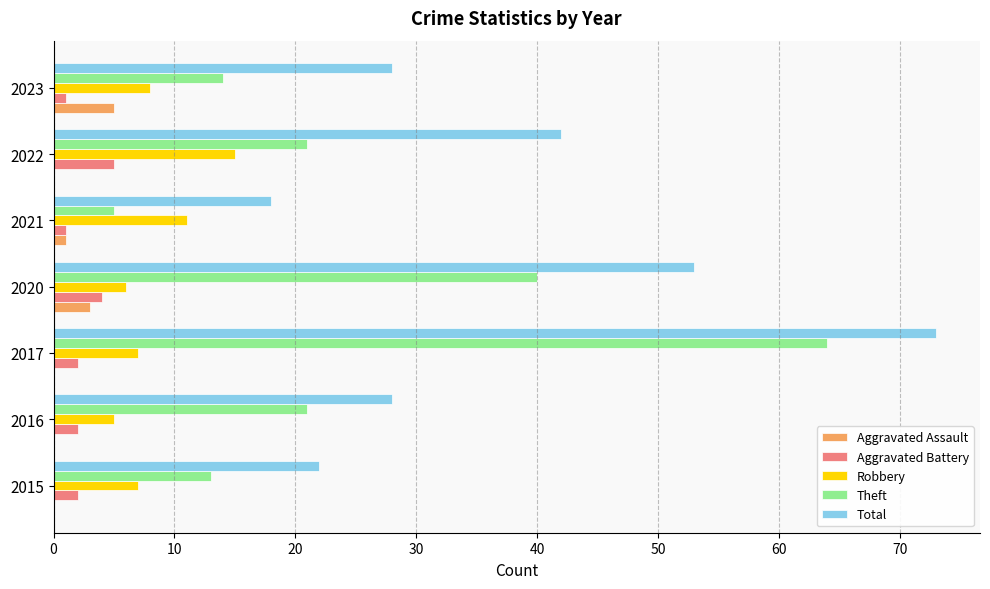

At which label is Robbery closest to 10?

2021